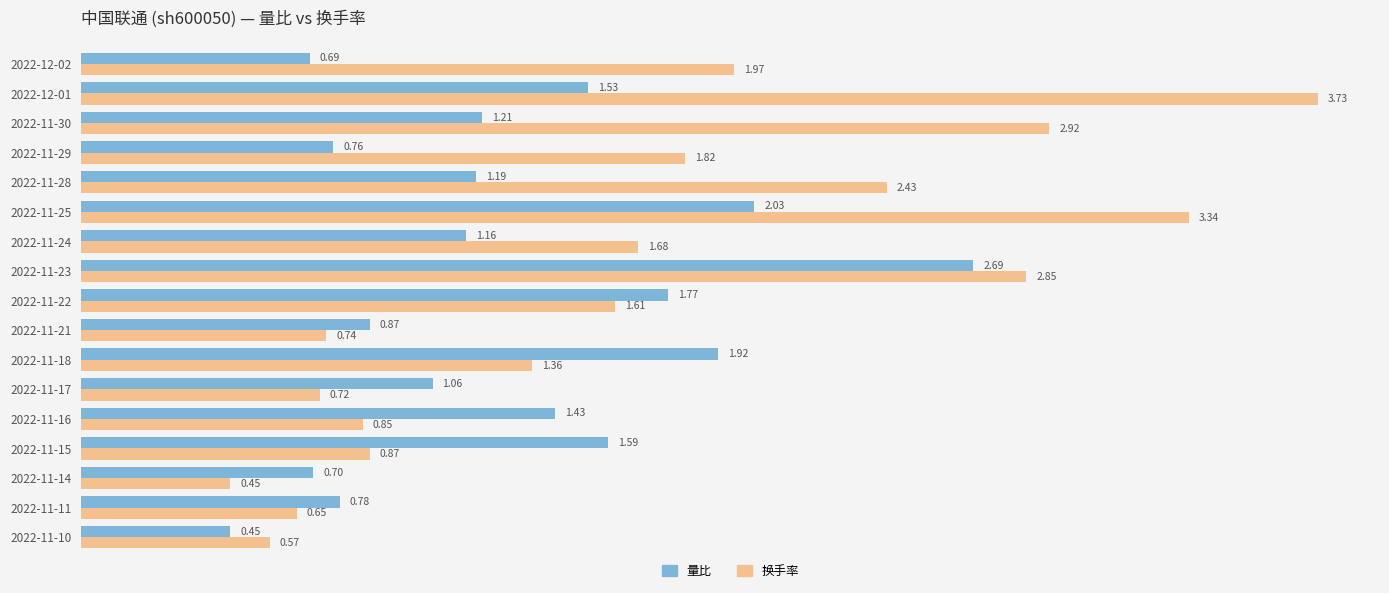

What is the highest value of the 量比 series?

2.7